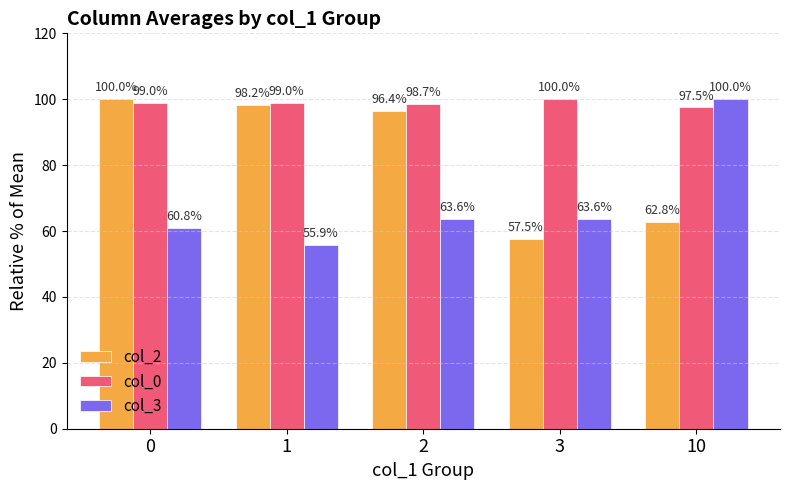

Rank the series by their average value, from lowest to highest.

col_3, col_2, col_0